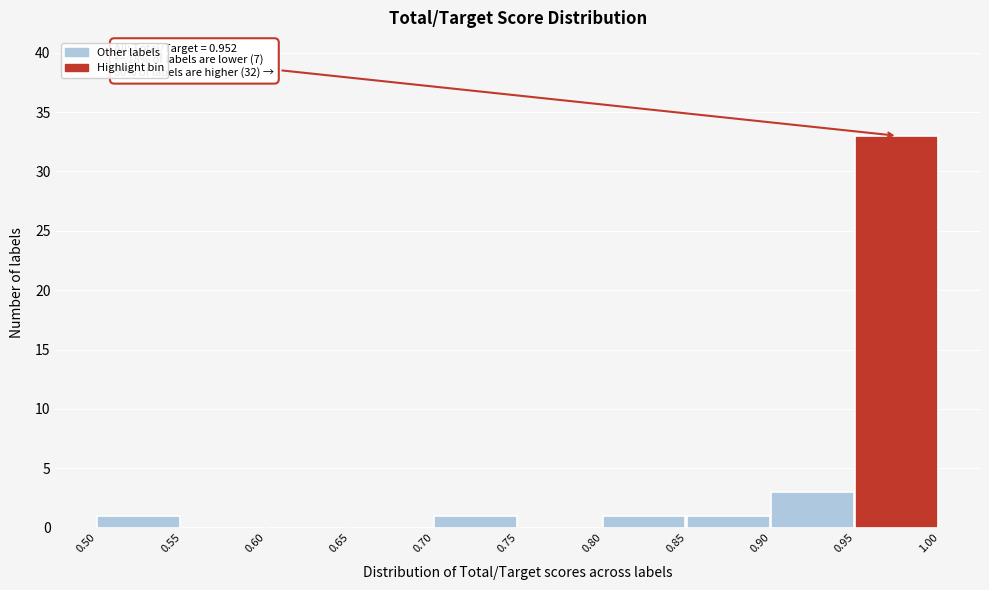

Over which range of the x-axis is the bar tallest?

0.95 to 1.00